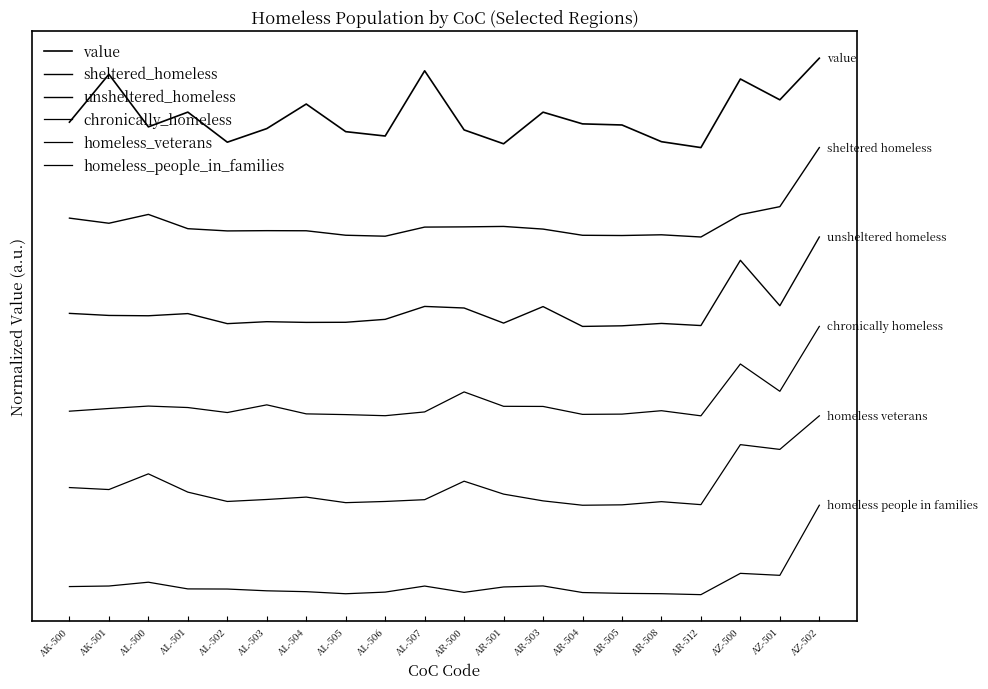

True or false: homeless_people_in_families and value intersect in this chart.

False